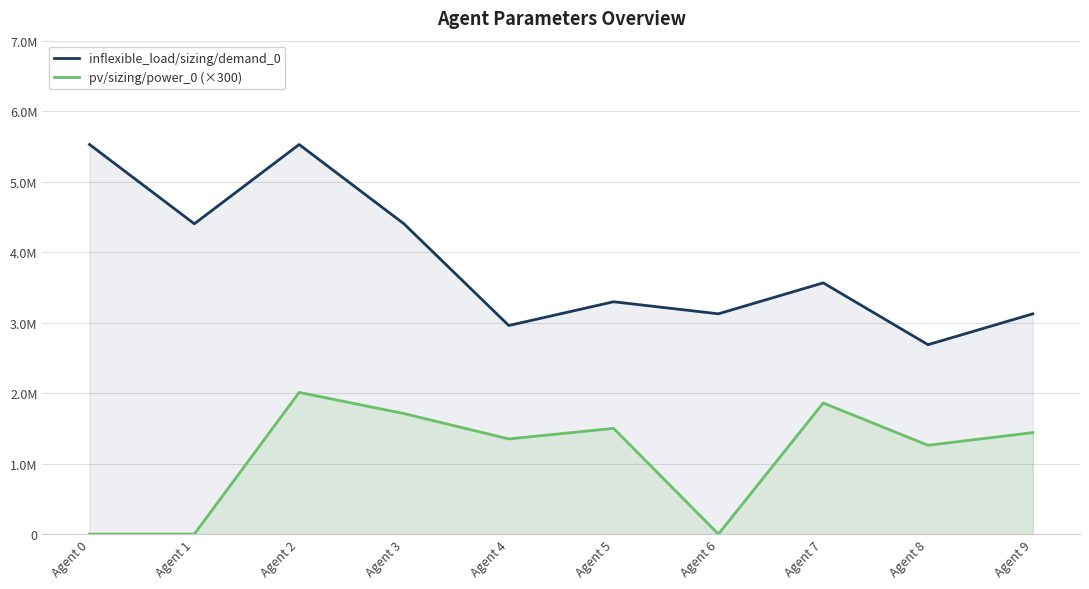

What are all the series names shown in the legend?

inflexible_load/sizing/demand_0, pv/sizing/power_0 (×300)